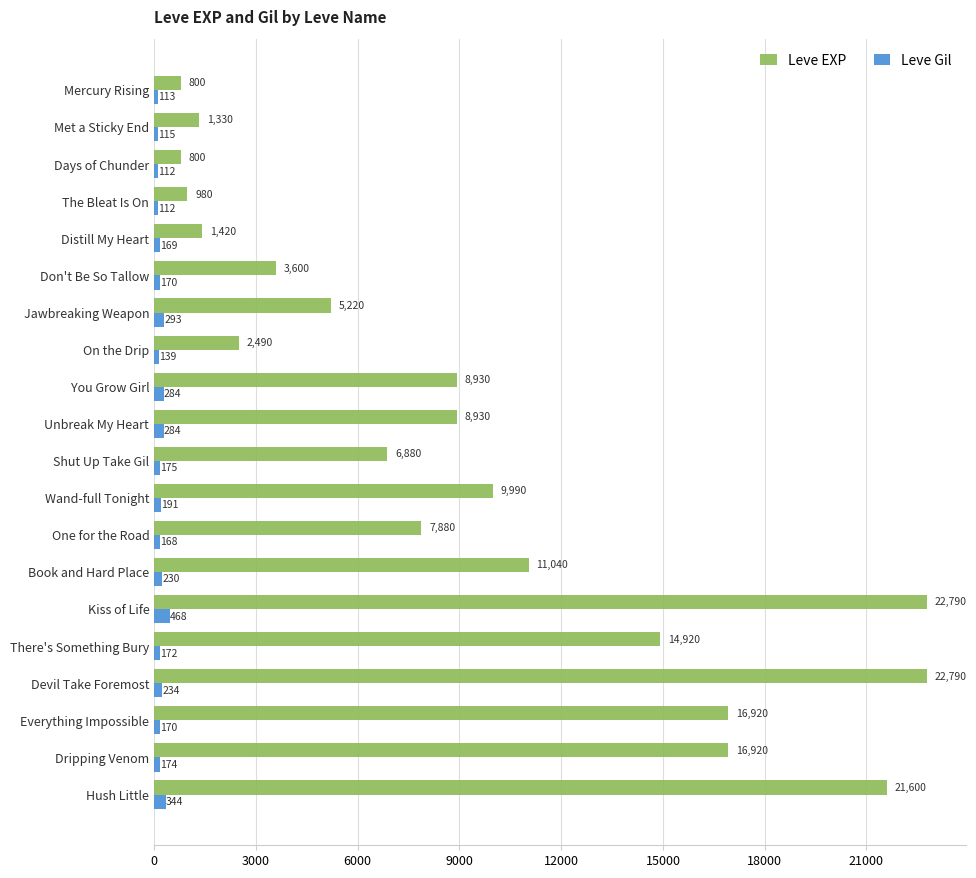

What is the total value across all series at There's Something Bury?

15092